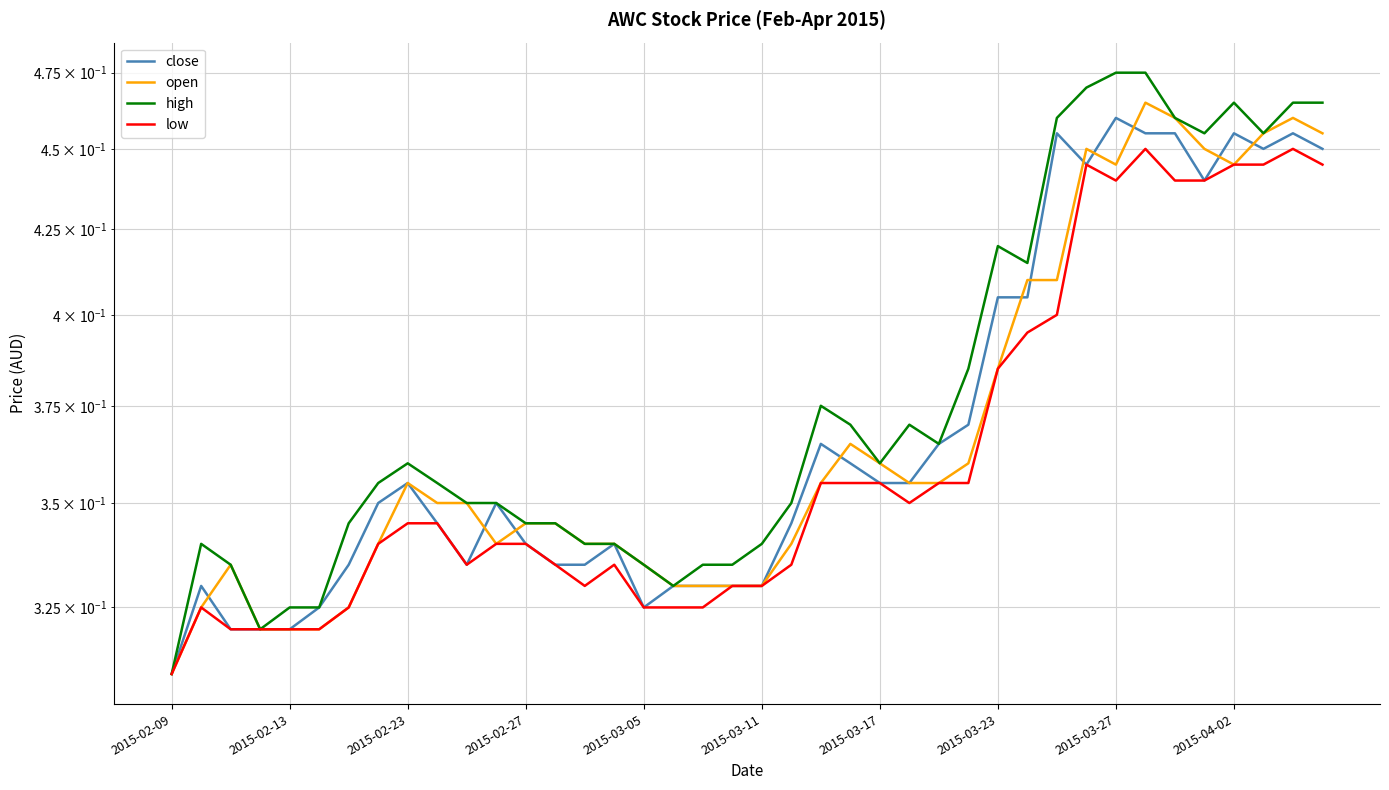

How many data points does each series have?

40